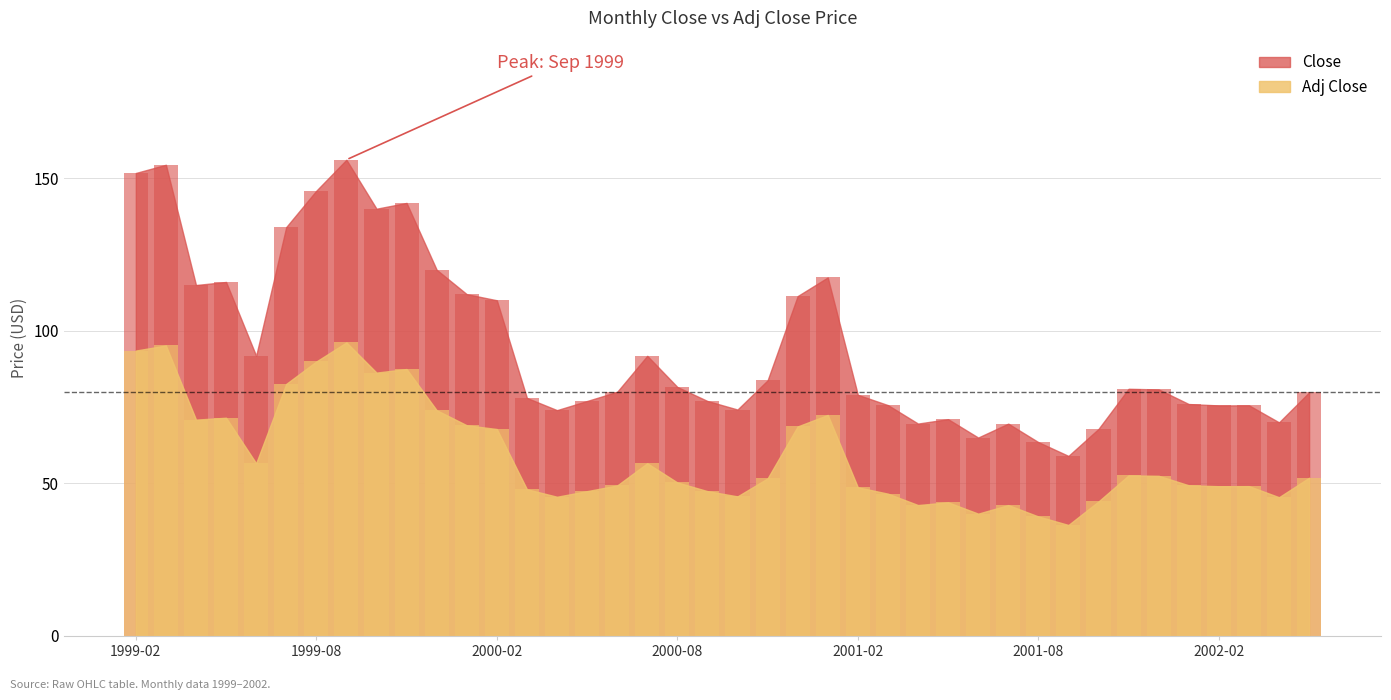

Between 2000-10 and 2001-04, which series saw the biggest shift?

Close